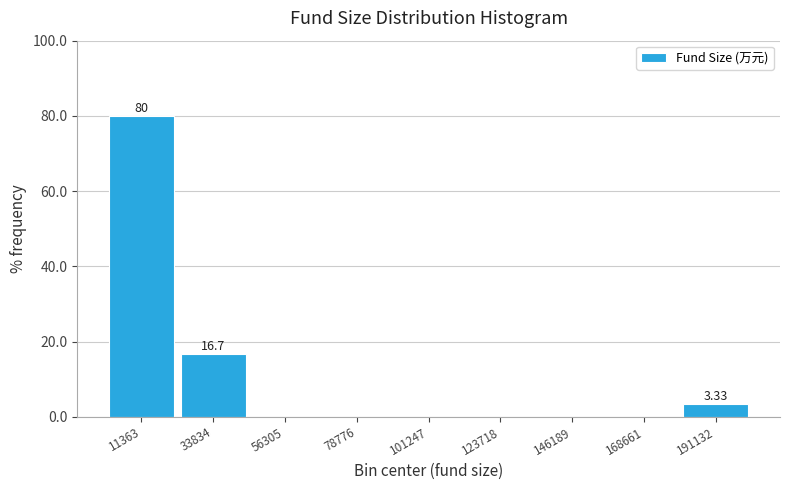

Which range on the x-axis has the tallest bar?

0 to 25000